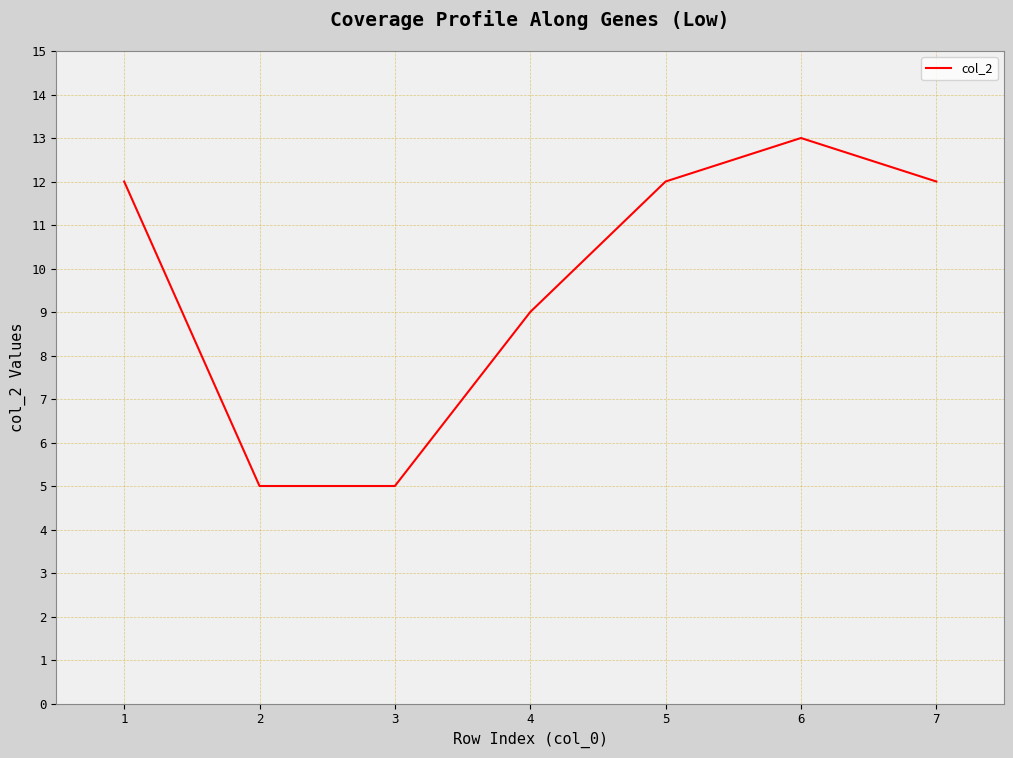

The chart shows a value of 2 at 4. True or false?

False